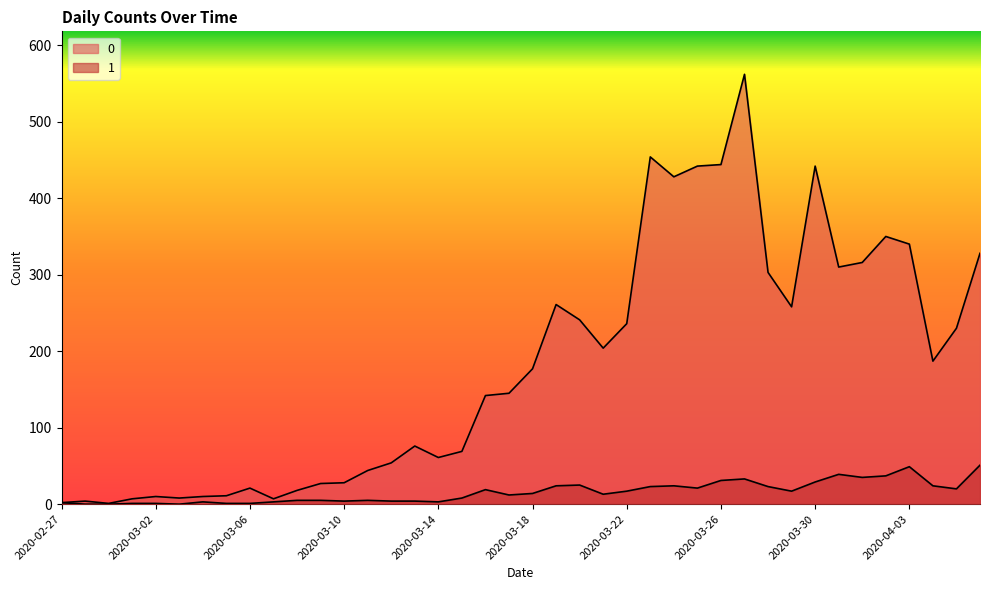

True or false: 0 and 1 intersect in this chart.

False